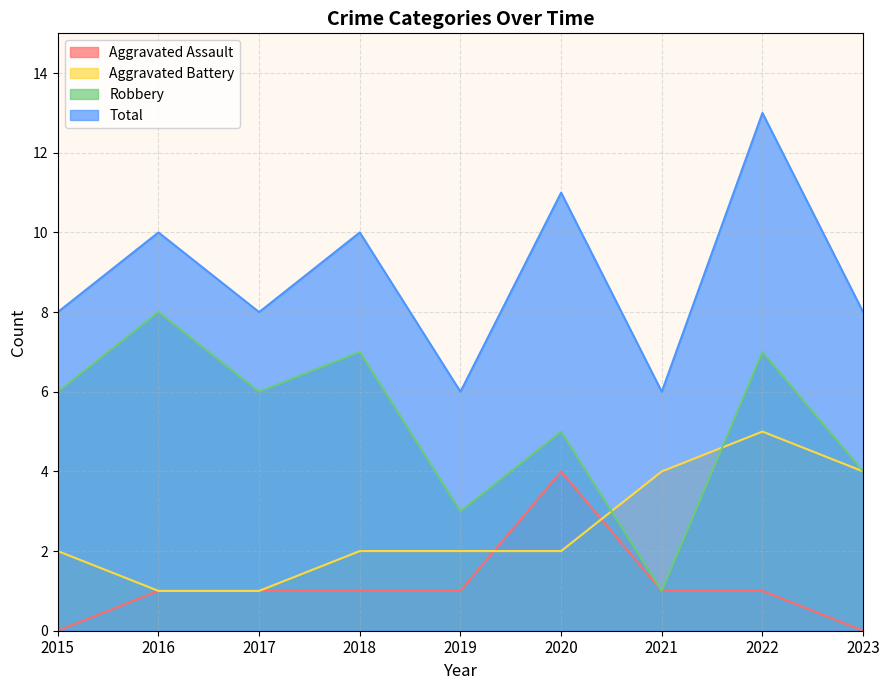

List the labels in order of Robbery value, largest first.

2016, 2018, 2022, 2015, 2017, 2020, 2023, 2019, 2021